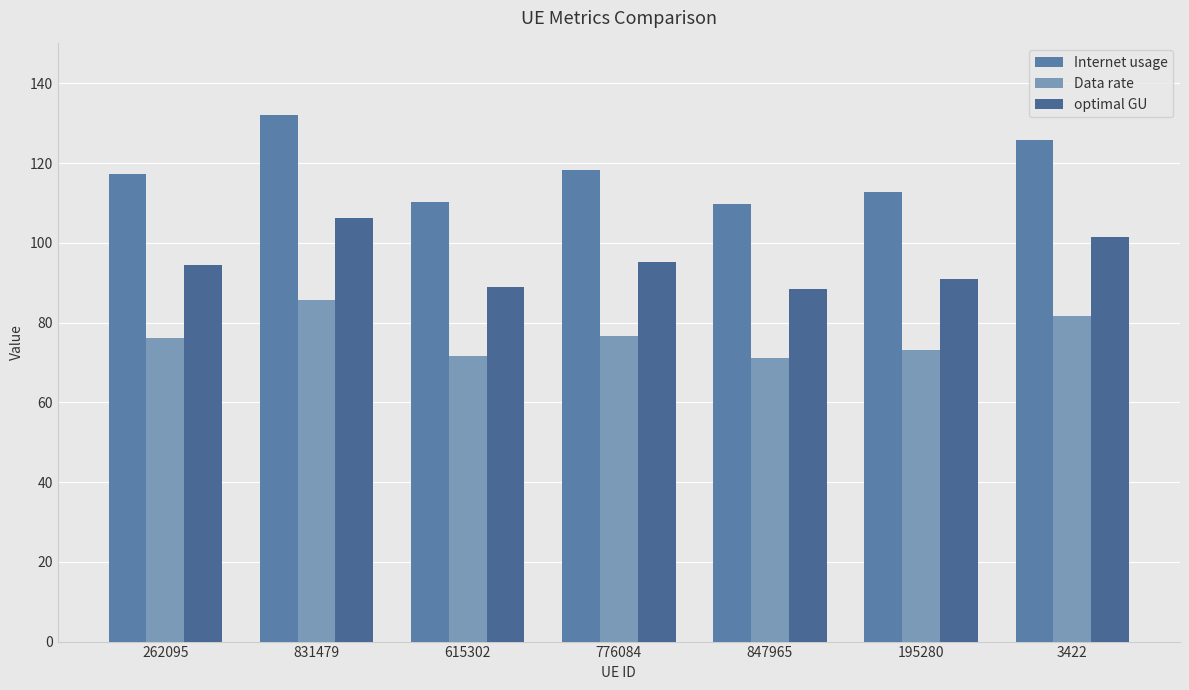

What is the difference between the maximum and minimum values in the optimal GU series?

17.9